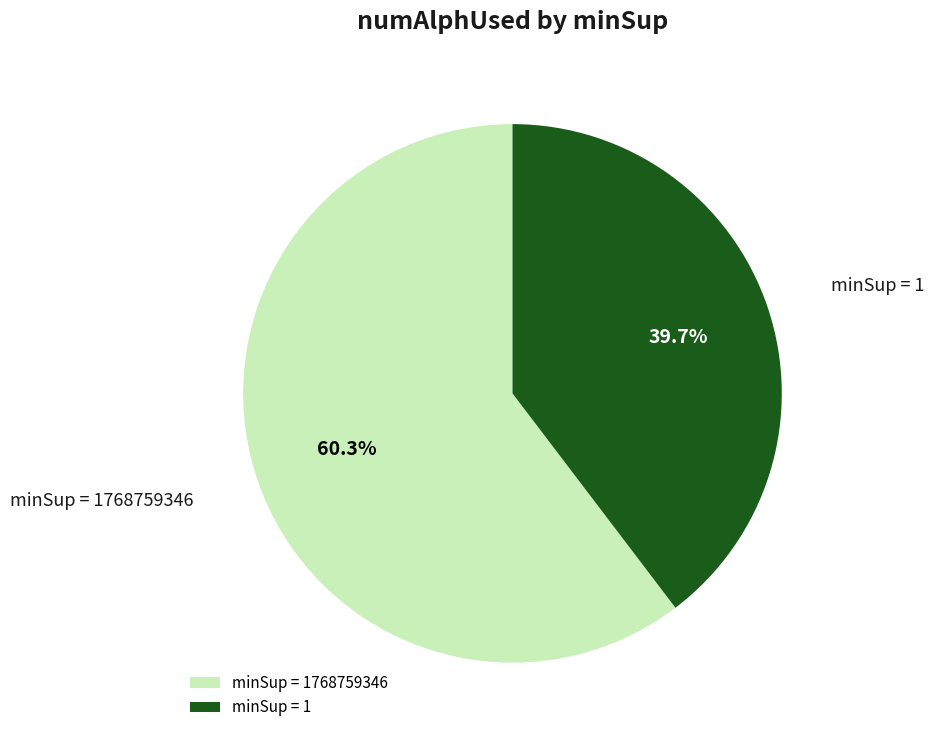

To the nearest percent, what is the average slice percentage?

50%